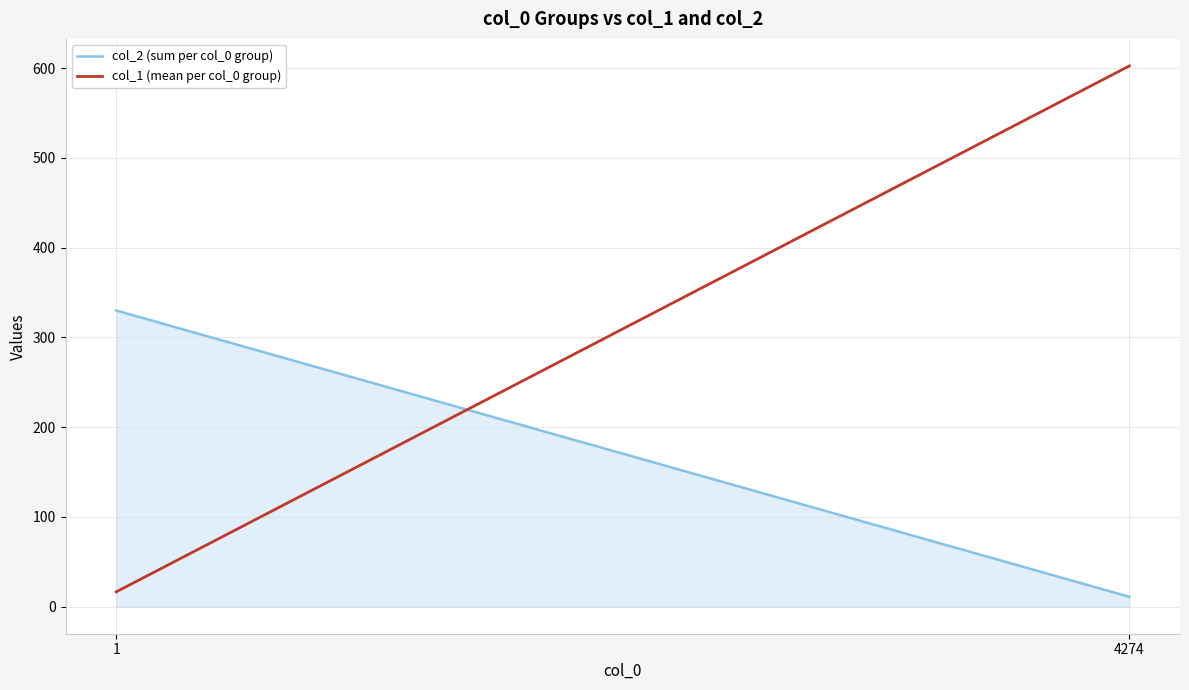

At which category does the chart reach its peak across all series?

1